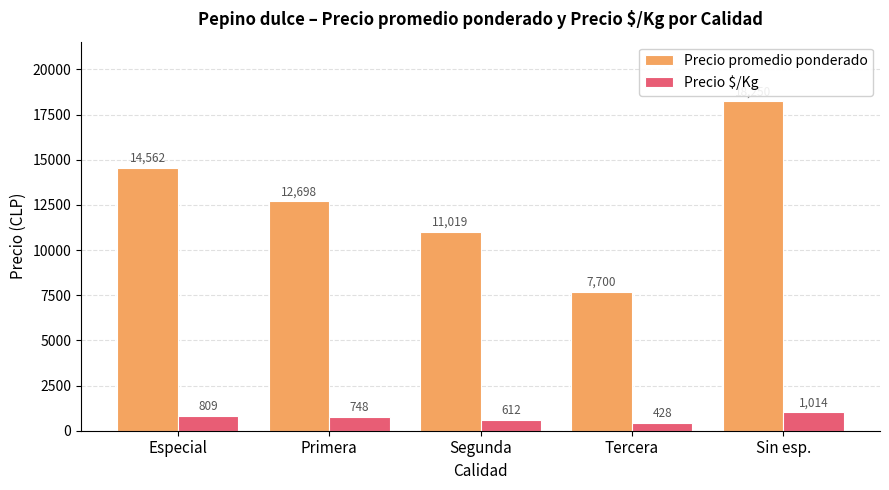

What is the sum of the Precio $/Kg values at Tercera and Segunda?

1040